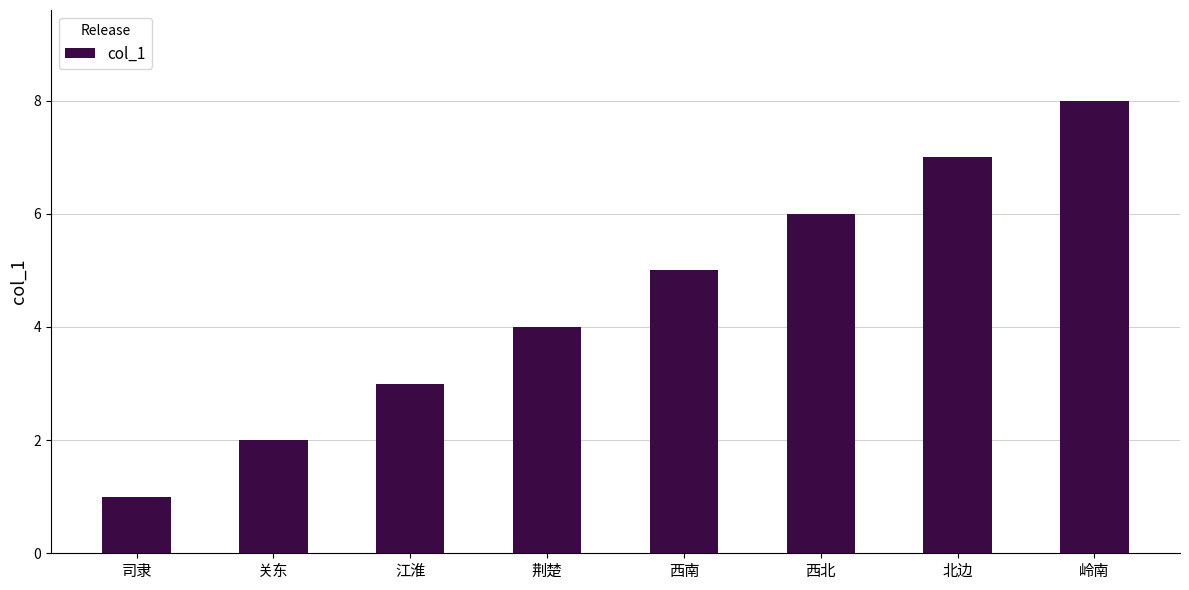

Which label corresponds to the largest value in the chart?

岭南